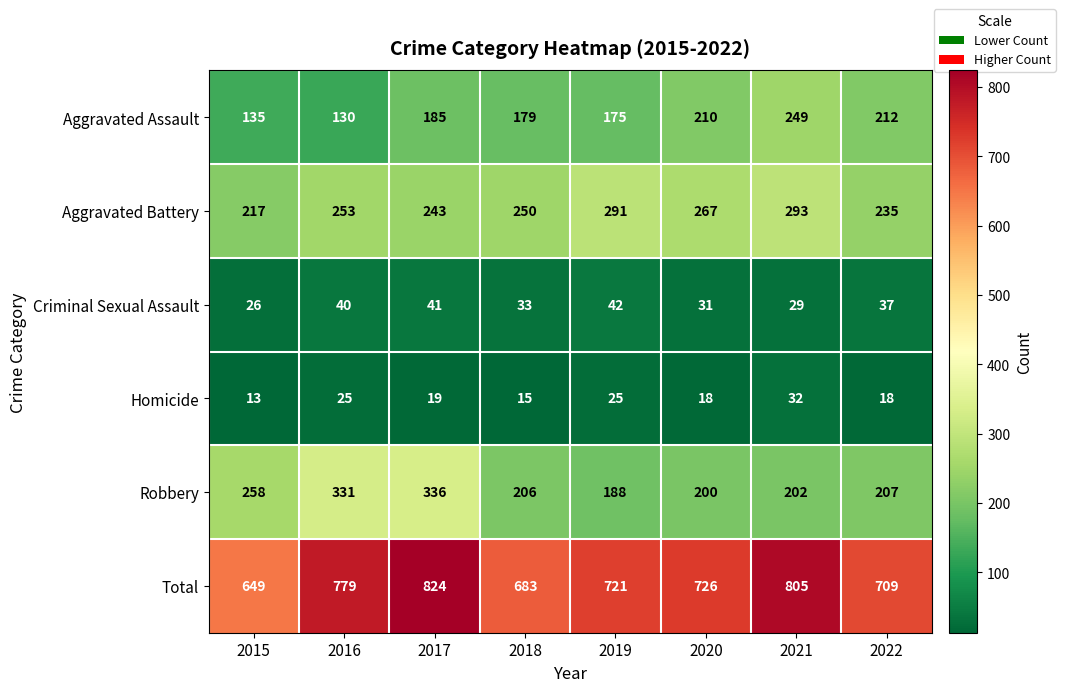

What is the difference between the highest and lowest values at 2016?

754